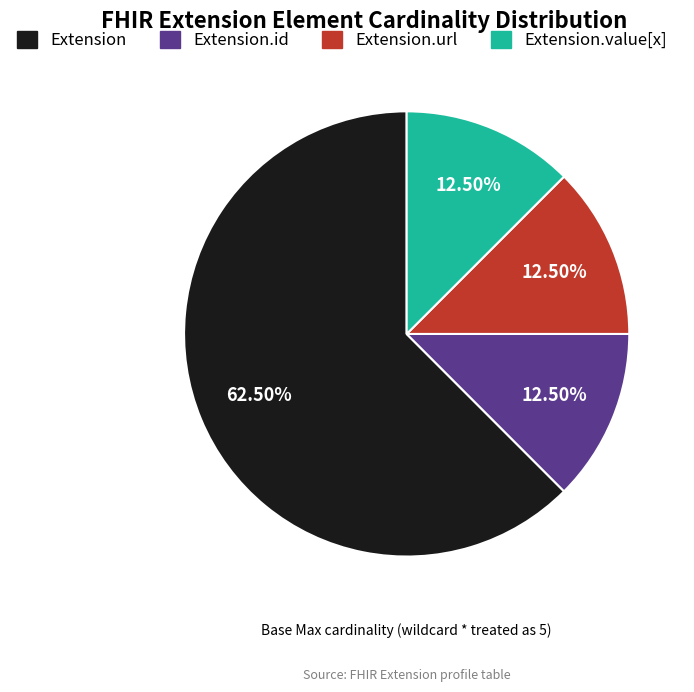

How many segments does this pie chart have?

4